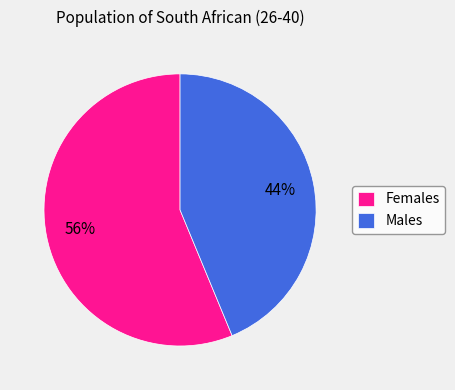

To the nearest percent, what portion does Males represent?

44%